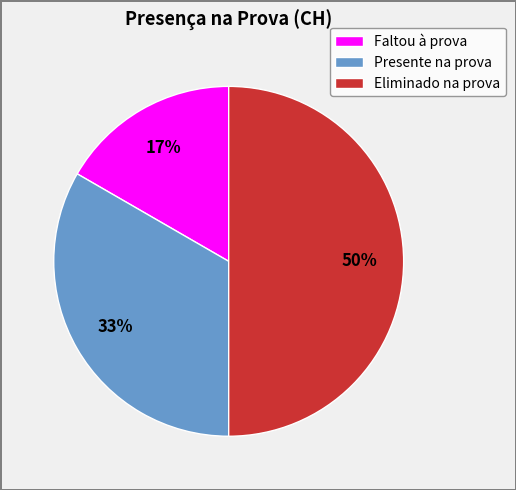

Is Faltou à prova the majority of the pie?

No